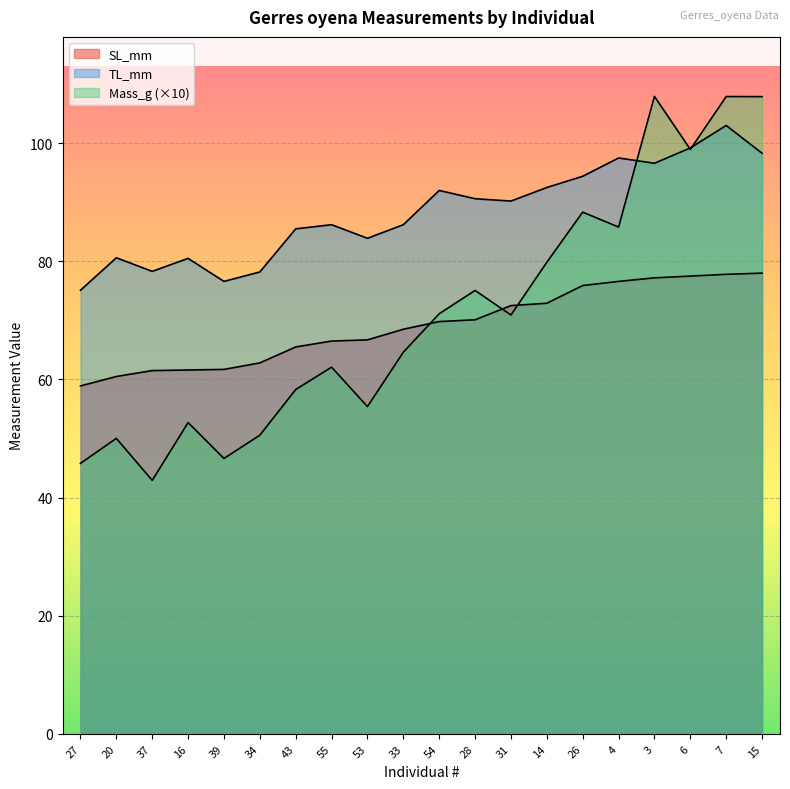

How many lines are shown in the chart?

3